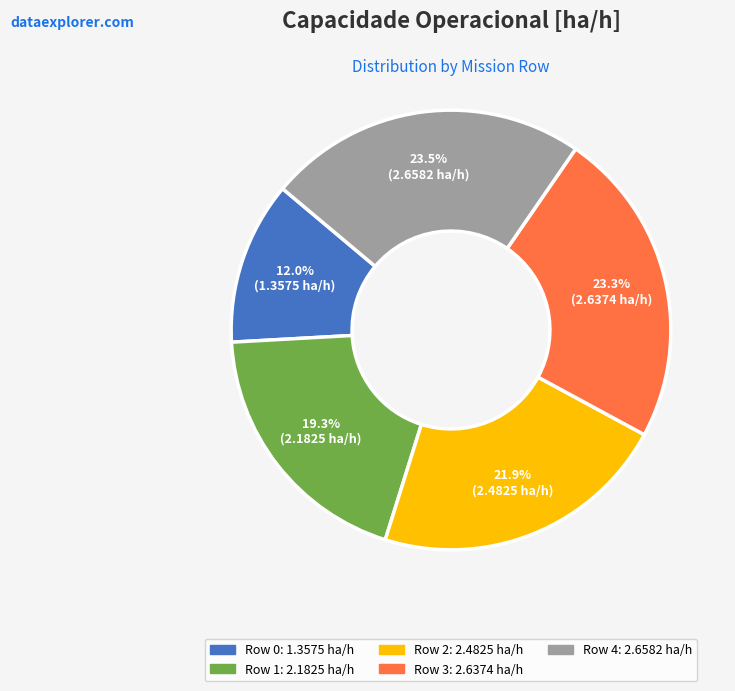

What percentage is the Row 3 slice, to the nearest percent?

23%